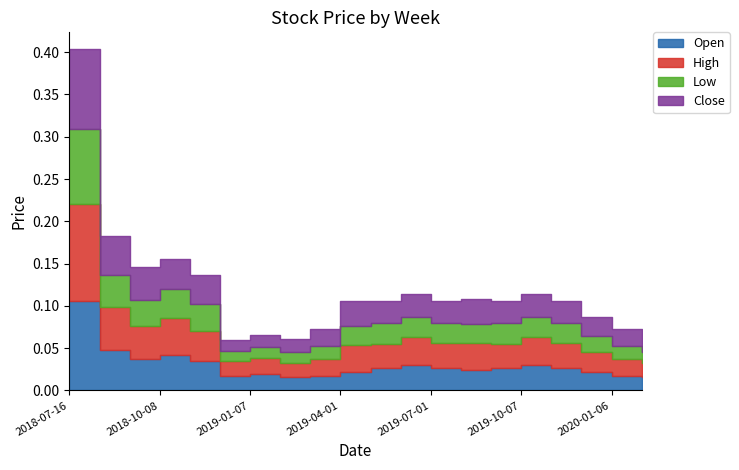

Which series changed the most between 2019-03-04 and 2019-07-01?

Open